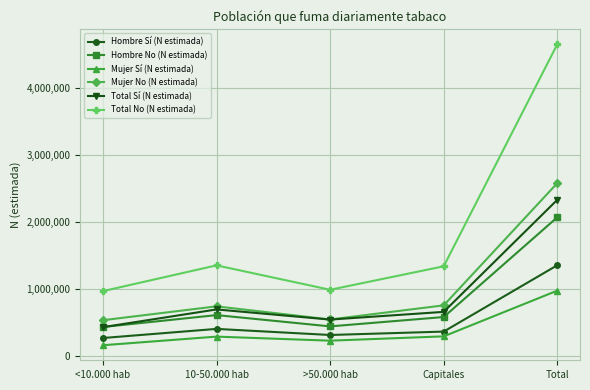

At which category is the sum across all series the highest?

Total